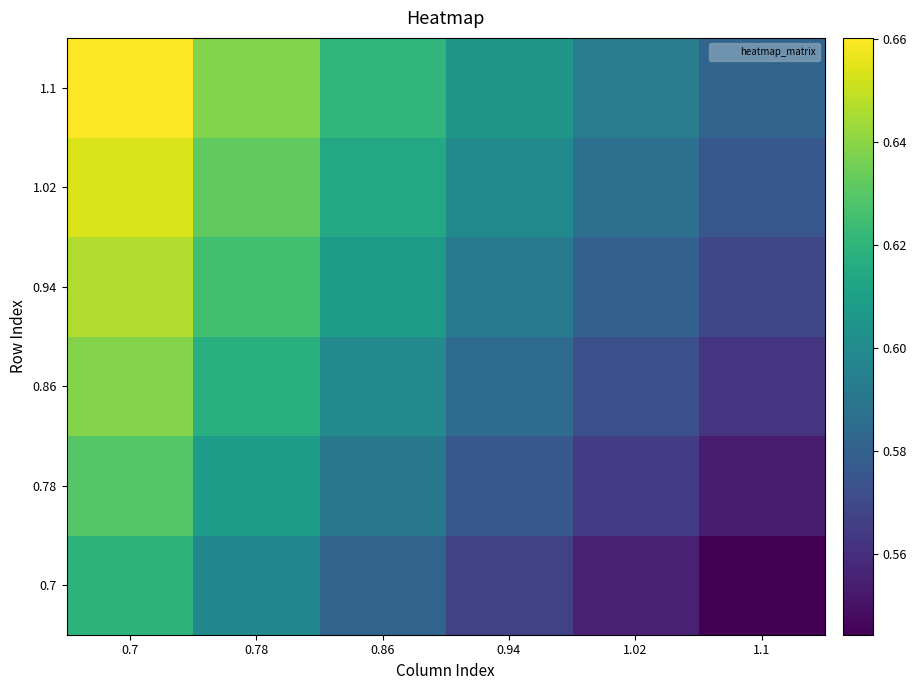

Rank the series by their maximum value, from highest to lowest.

1.1, 1.02, 0.94, 0.86, 0.78, 0.7